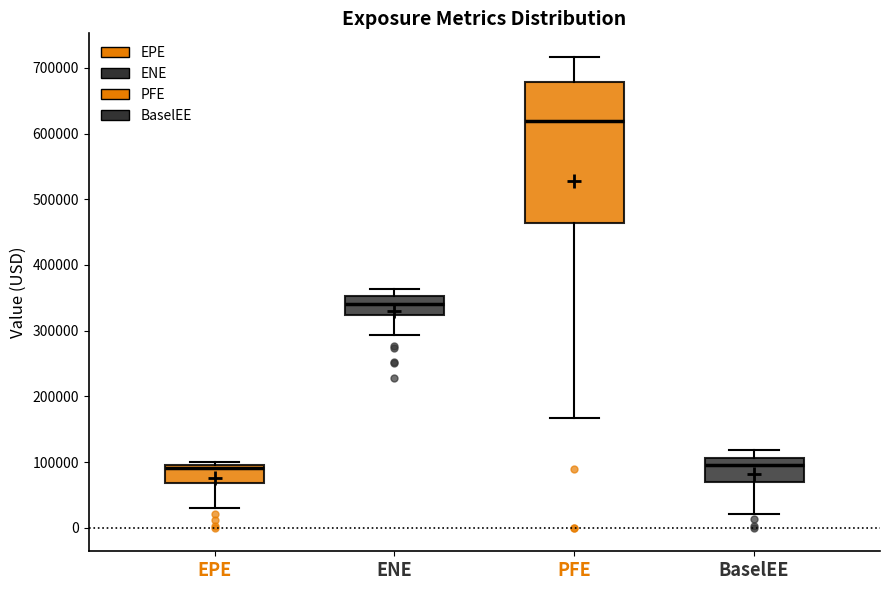

Reading left to right, transcribe this box plot: for each box, give where its median line is, the range the box spans, and where its two whiskers end, as read against the y-axis. The values are not printed on the chart, so give them approximately, as read against the axis.

EPE: median 90000, box 70000 to 100000, whiskers 30000 to 100000 (just above the box's upper edge)
ENE: median 340000, box 320000 to 350000, whiskers 290000 to 360000
PFE: median 620000, box 460000 to 680000, whiskers 170000 to 720000
BaselEE: median 100000, box 70000 to 110000, whiskers 20000 to 120000